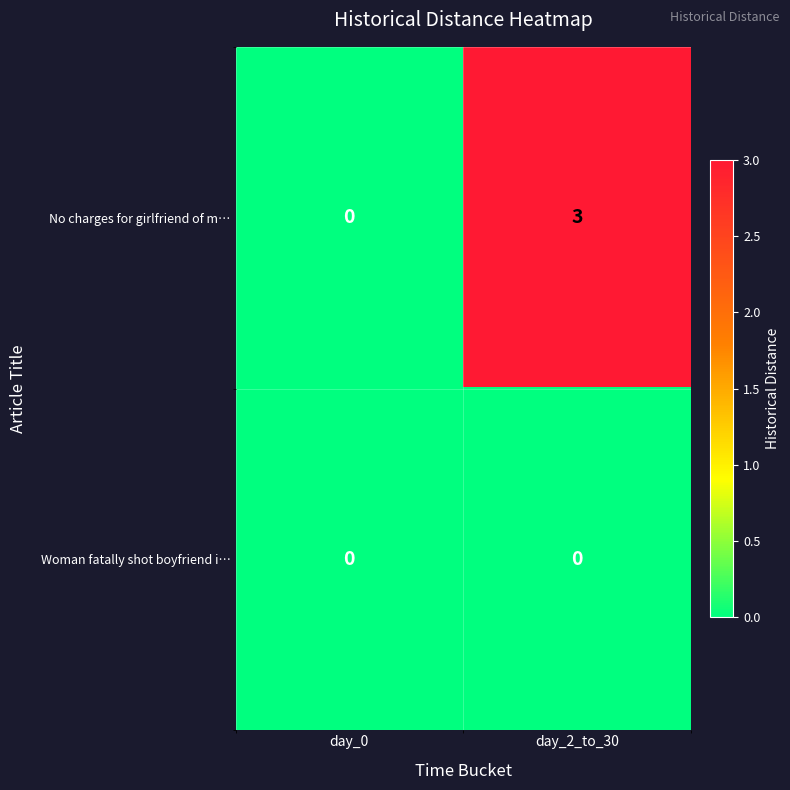

What value does the No charges for girlfriend of m… series have at day_2_to_30?

3